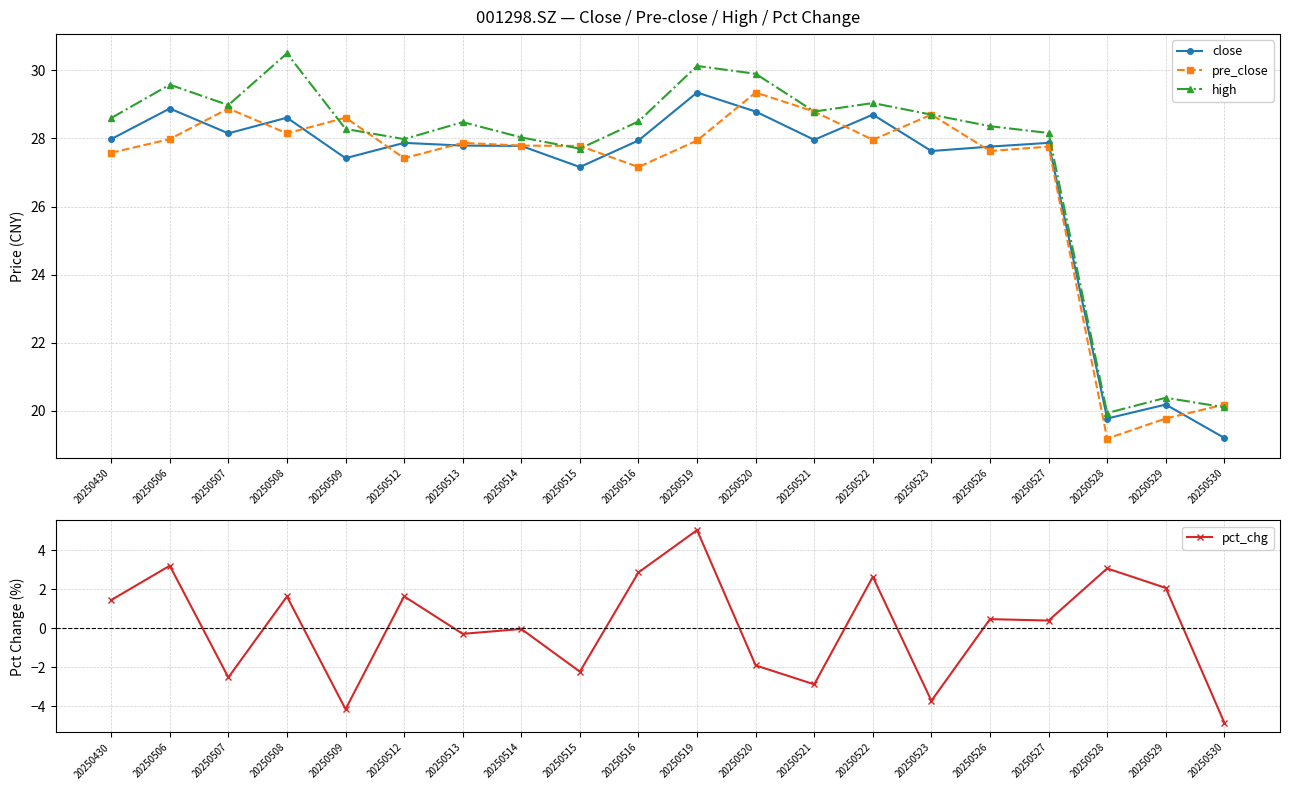

Where does the high series first go above 28?

20250430